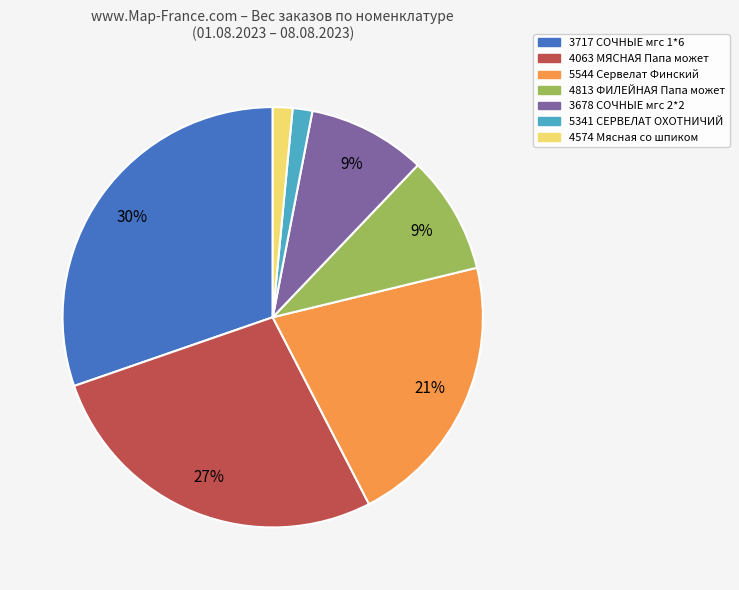

Is there a majority slice in this chart?

No